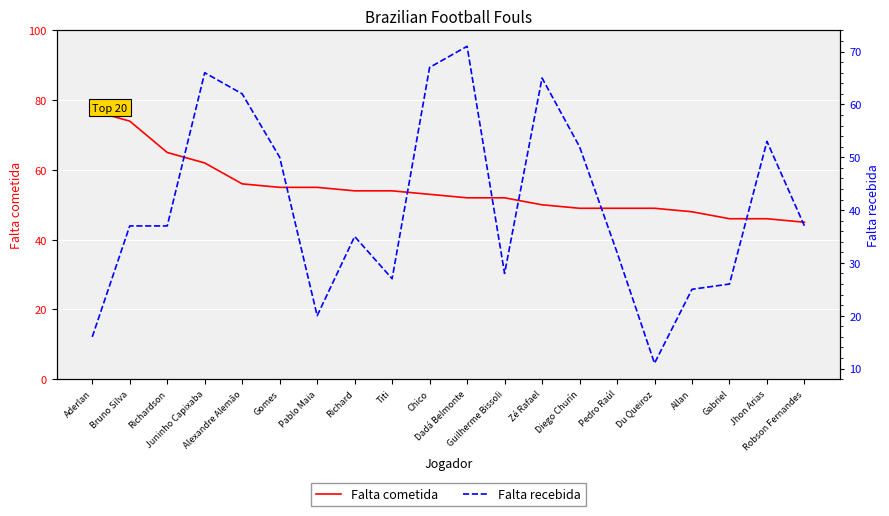

Rank the categories by Falta cometida value from lowest to highest.

Robson Fernandes, Gabriel, Jhon Arias, Allan, Diego Churín, Pedro Raúl, Du Queiroz, Zé Rafael, Dadá Belmonte, Guilherme Bissoli, Chico, Richard, Titi, Gomes, Pablo Maia, Alexandre Alemão, Juninho Capixaba, Richardson, Bruno Silva, Aderlan